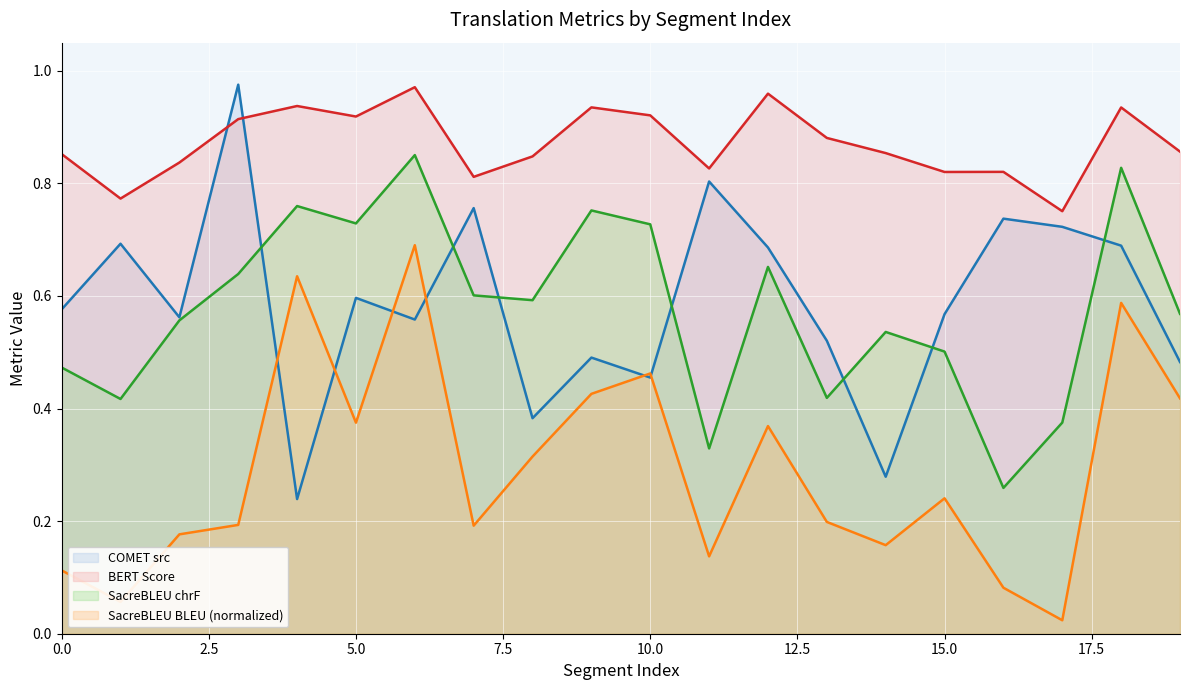

What is the difference between the highest and lowest values at 10?

0.5